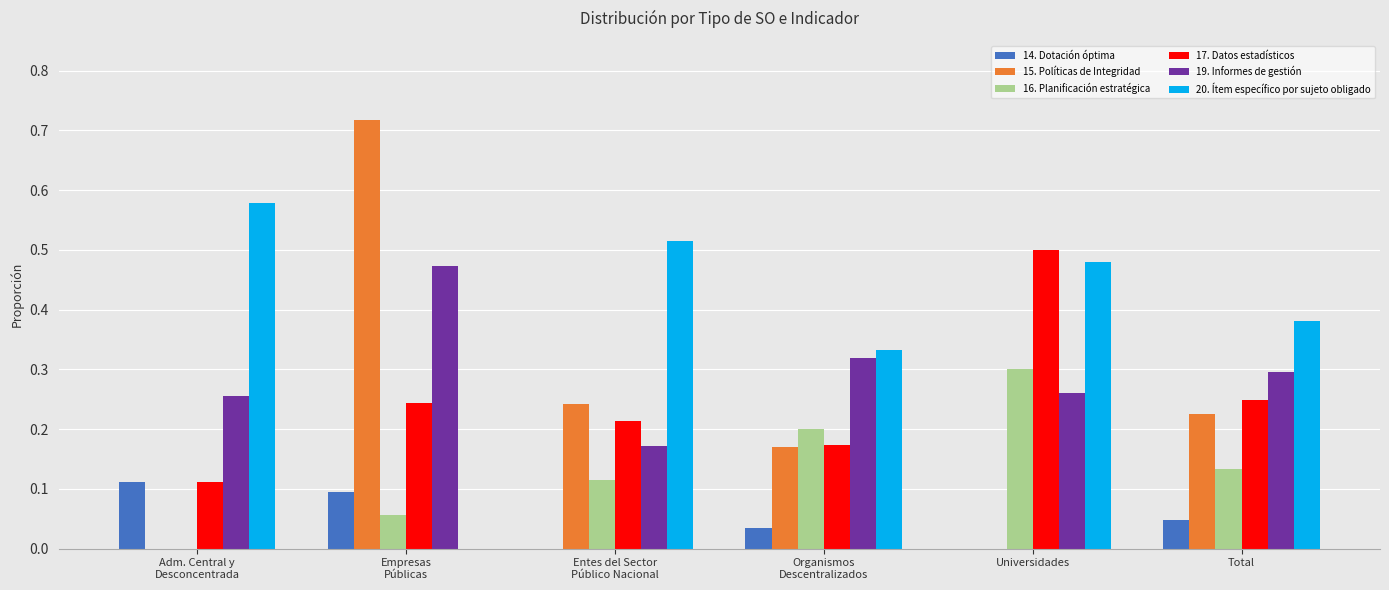

Are the bars horizontal?

No